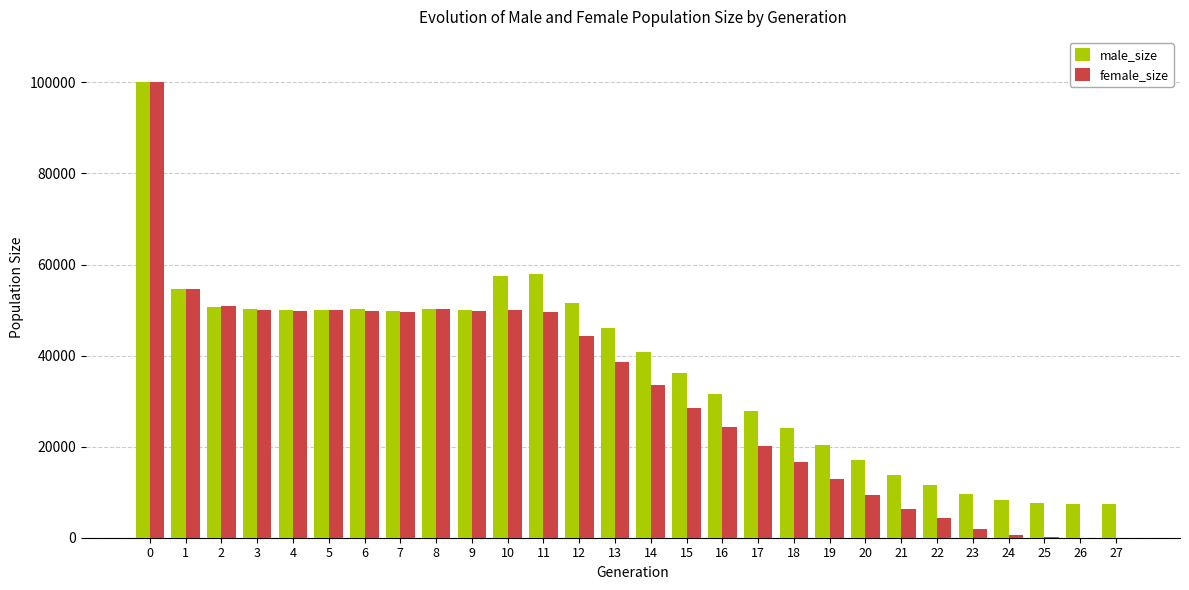

Between 5 and 24, which series saw the biggest shift?

female_size